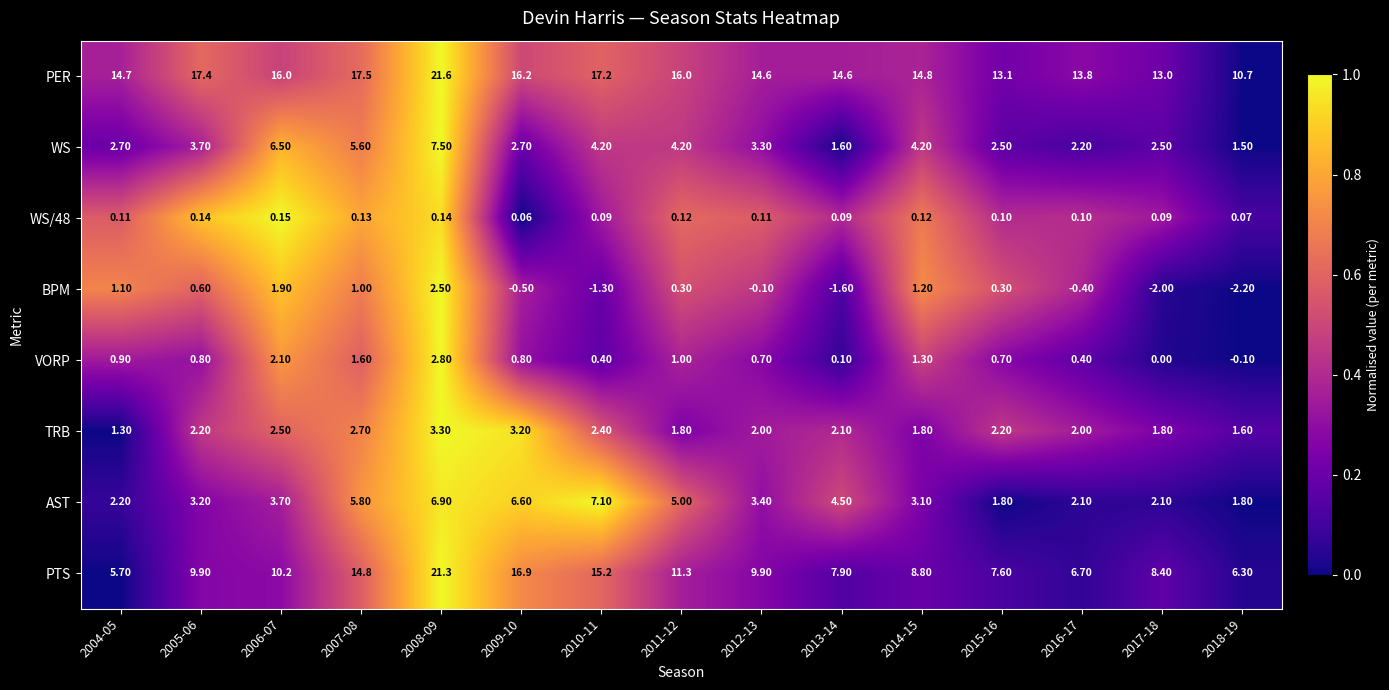

Is the value of BPM at 2007-08 greater than the value of VORP at 2008-09?

No